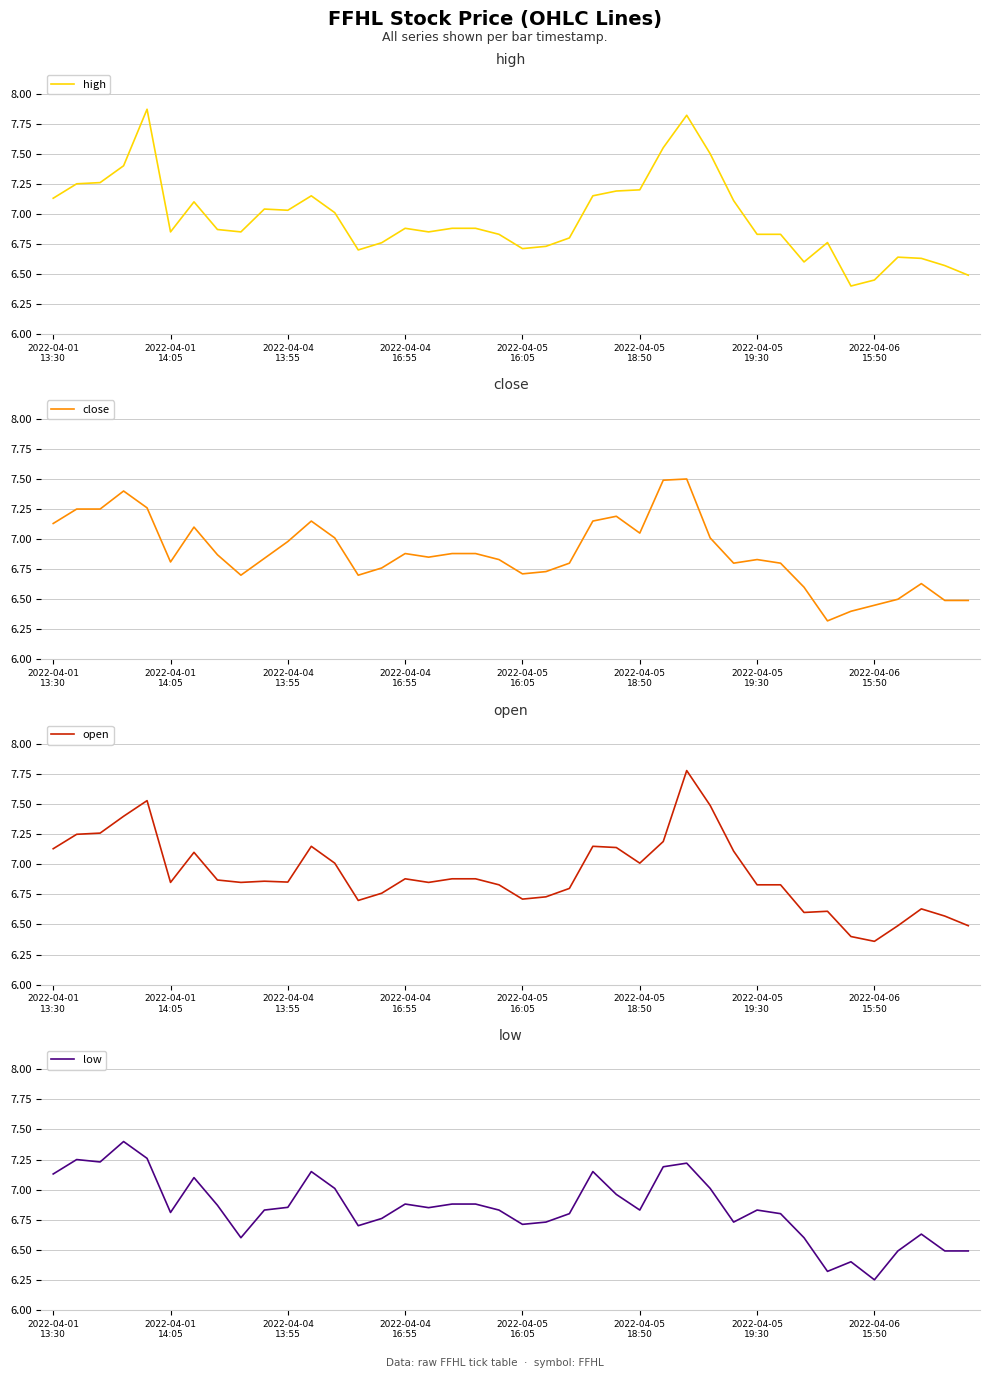

At which label does close reach its peak?

27